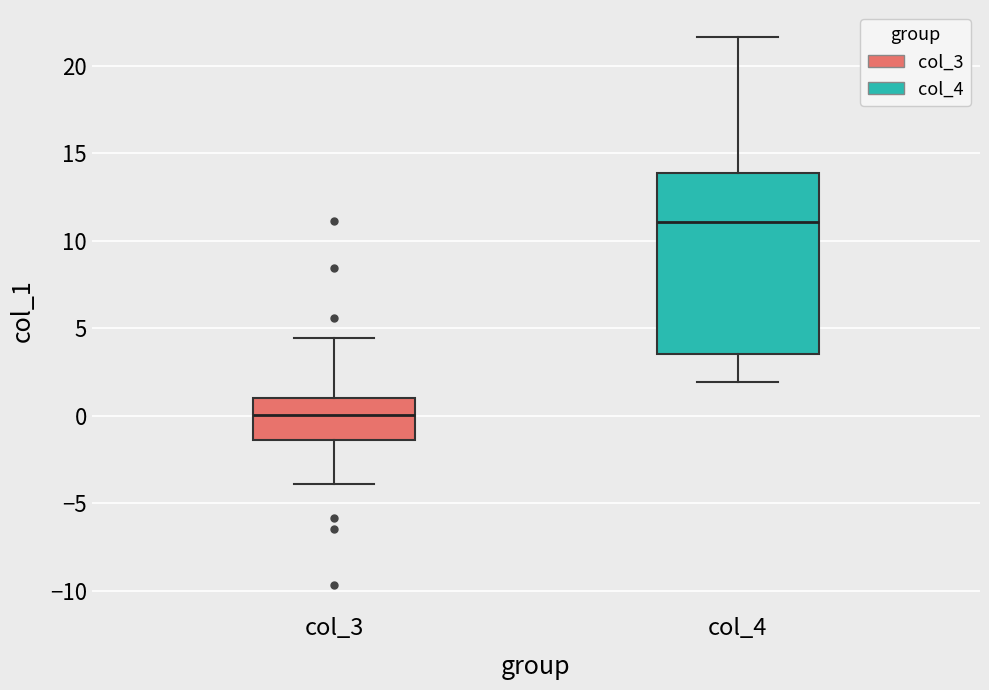

Which box is the tallest, from its lower edge to its upper edge?

col_4